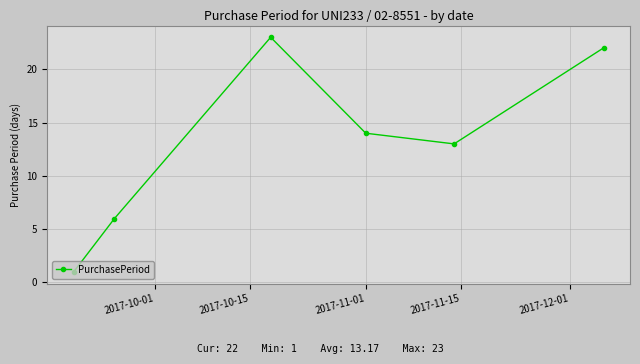

How many interior local peaks (higher than both neighbors) does the data have?

1